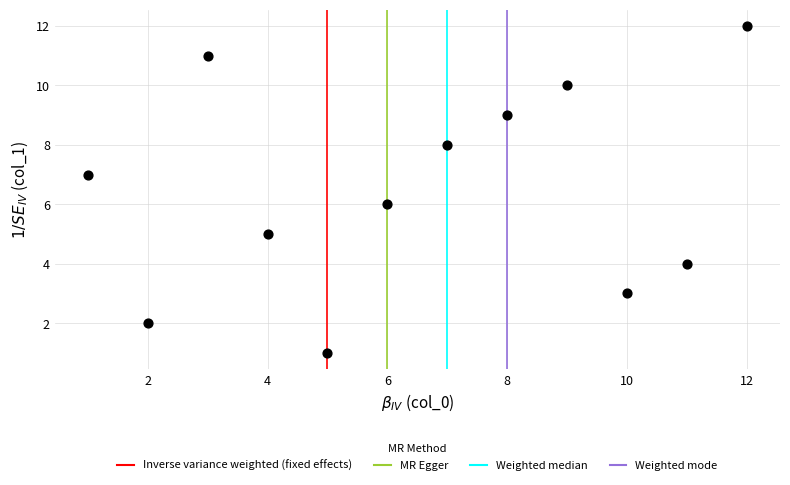

What is the range of Y values (max minus min)?

11